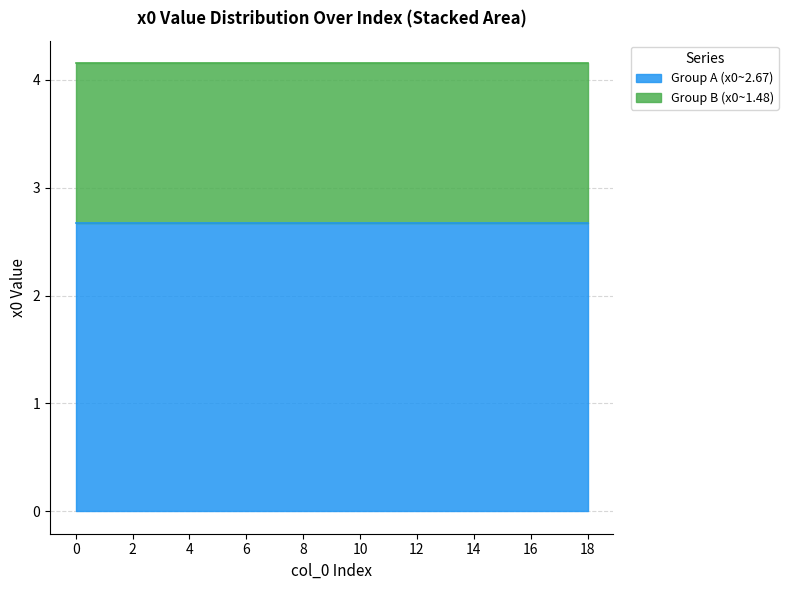

What is the highest value of the Group A (x0~2.67) series?

2.7